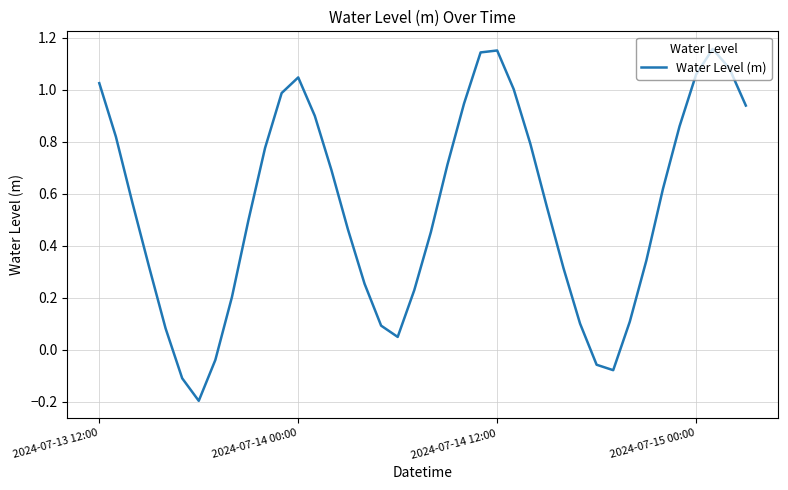

What is the difference between the maximum and minimum values?

1.4